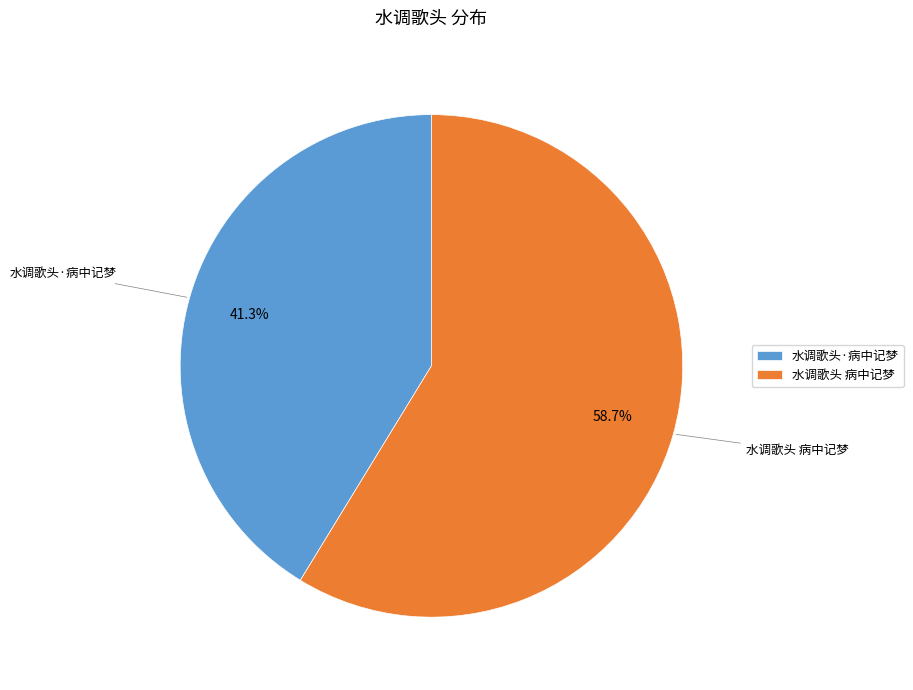

How much of the chart is everything except 水调歌头 病中记梦?

41.3%